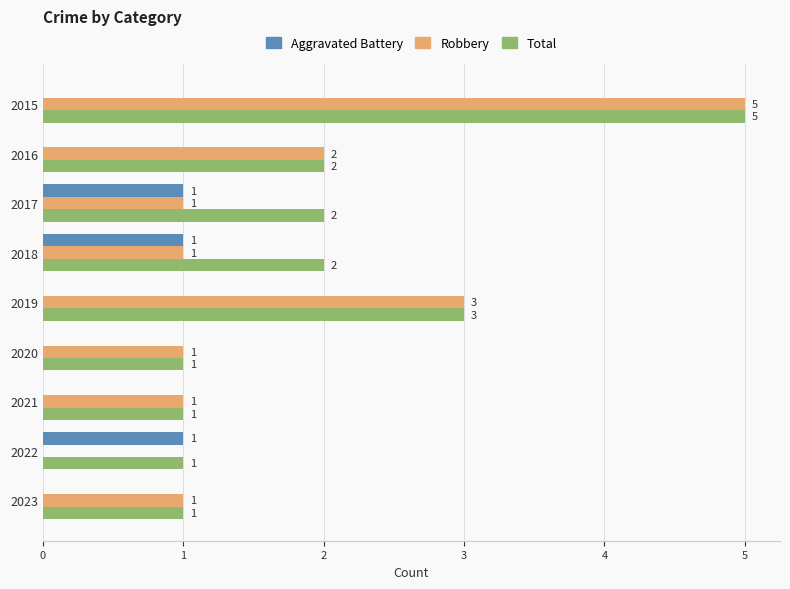

What is the approximate value of Total at 2019?

3